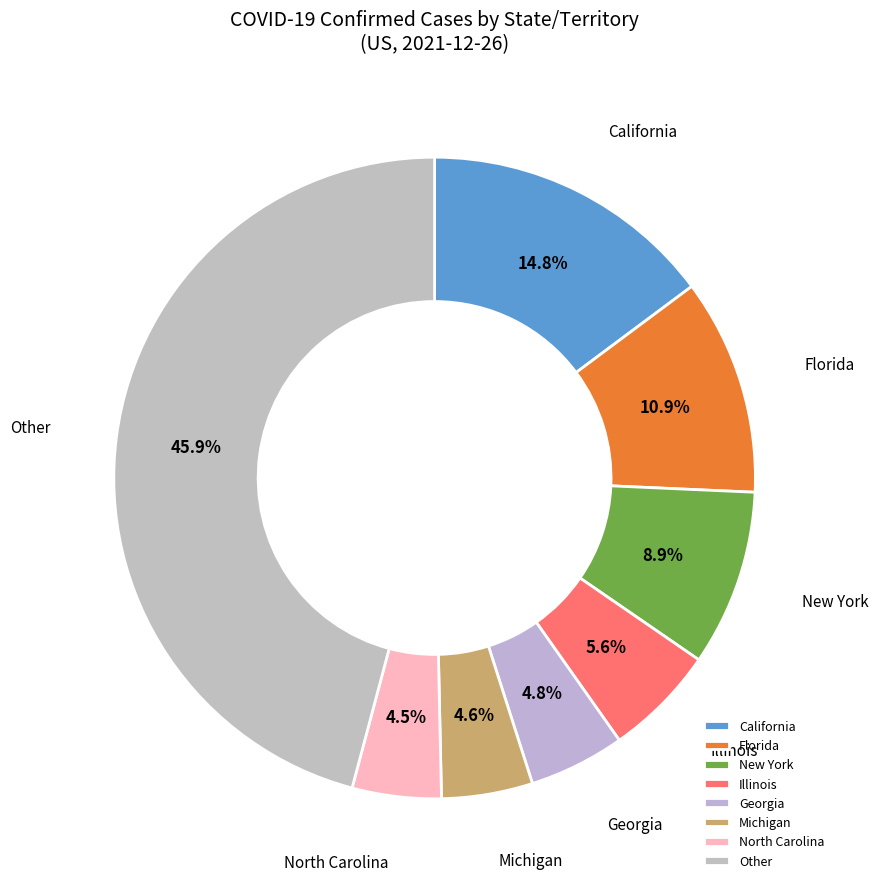

Between Florida and California, which is larger?

California